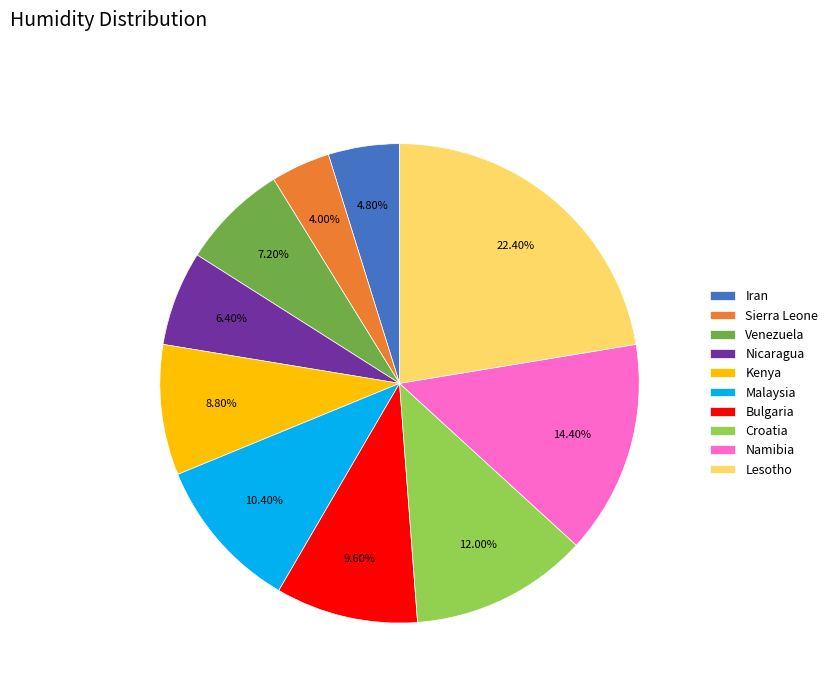

What percentage is the Malaysia slice, to the nearest percent?

10%